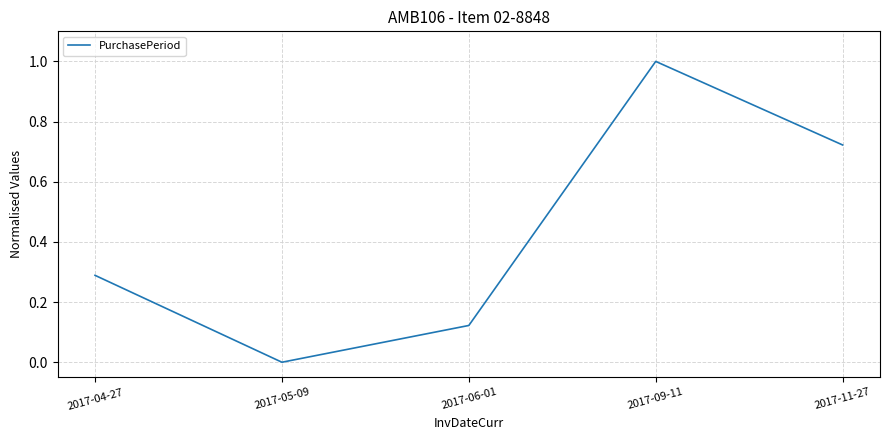

What is the average value?

0.4